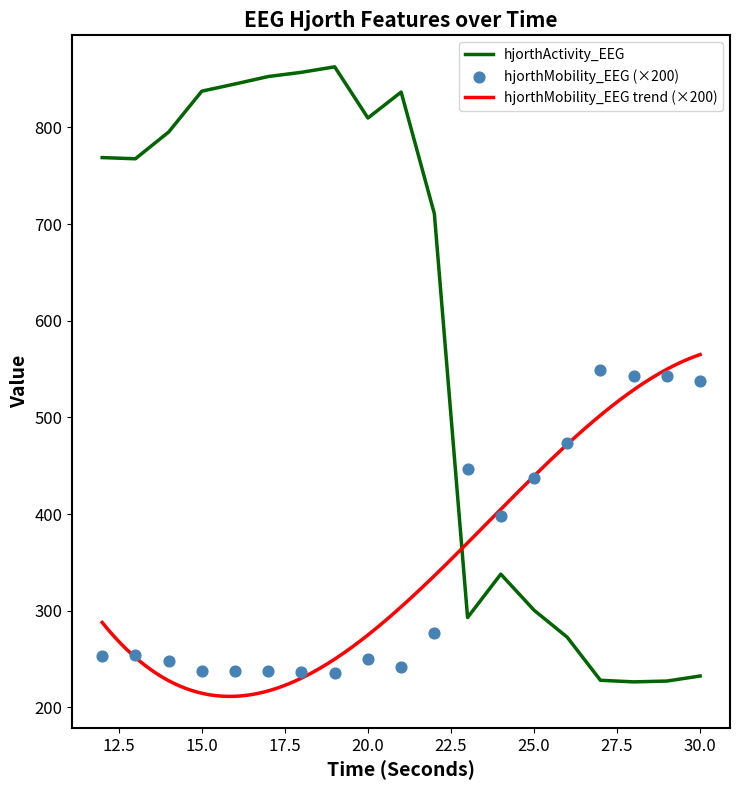

Which series has the largest total across all categories?

hjorthActivity_EEG